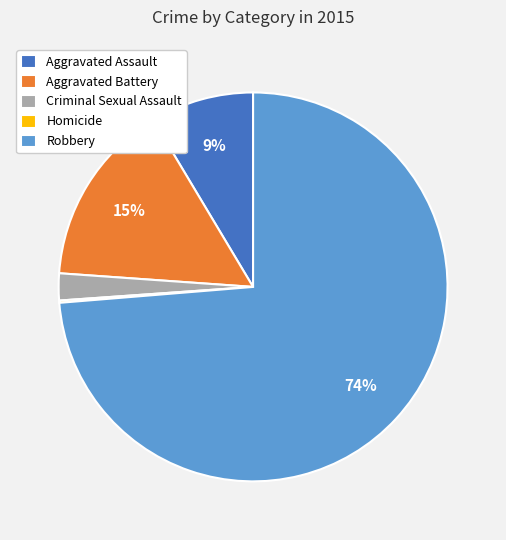

What is the ratio of the value at Aggravated Assault to the value at Aggravated Battery?

0.6